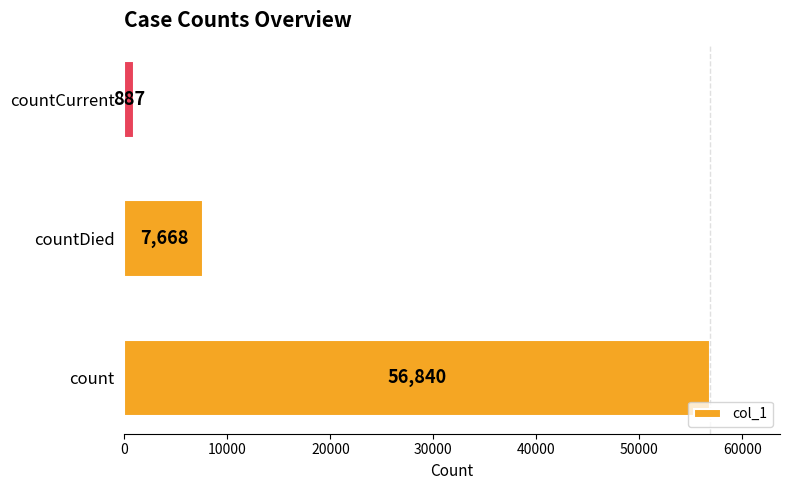

Reading top to bottom, transcribe all the data shown in this chart.

countCurrent=887	countDied=7668	count=56840